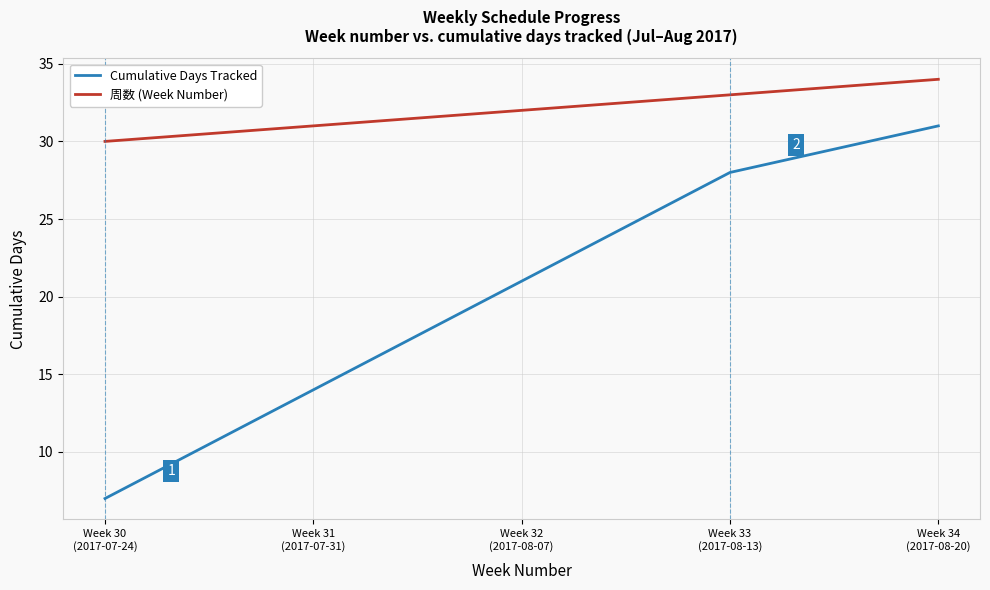

True or false: 周数 (Week Number) has a value of 12 at Week 33
(2017-08-13).

False